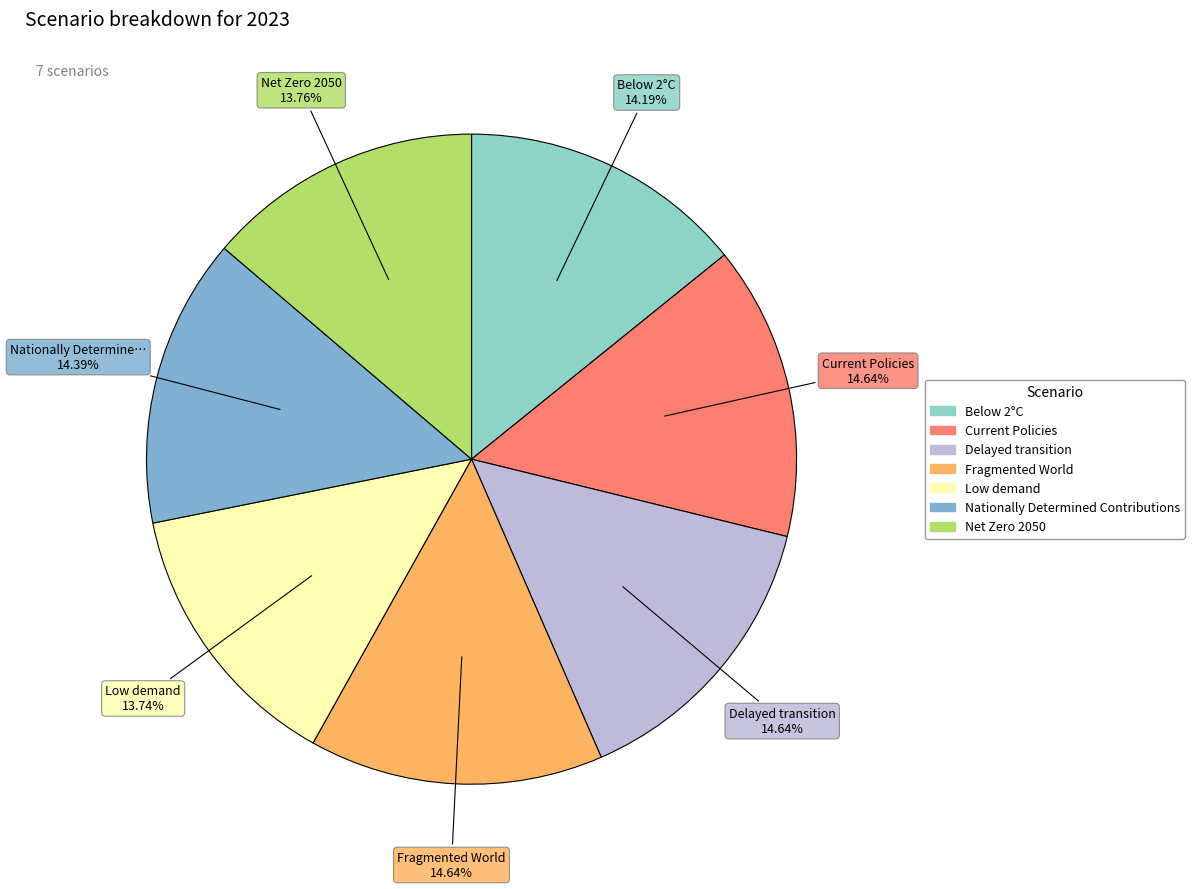

What percentage do Fragmented World and Below 2°C together represent?

28.8%